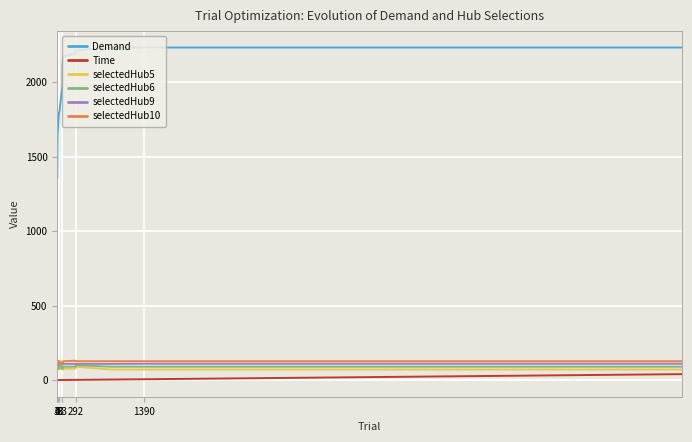

What is the greatest value displayed?

2233.2